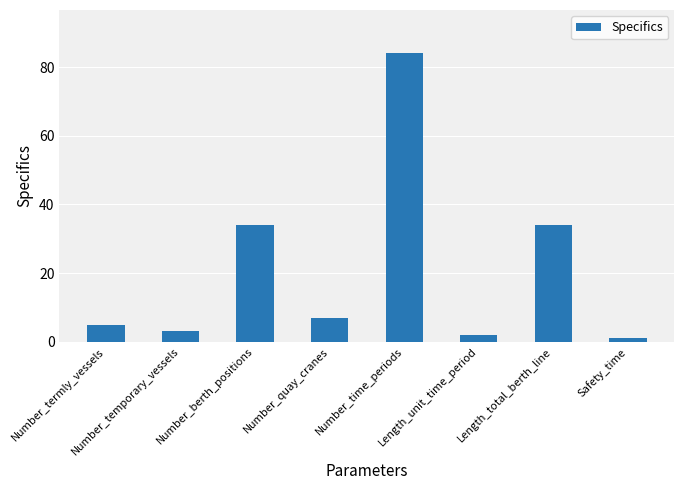

Reading left to right, what are all the values shown in this chart?

Number_termly_vessels=5	Number_temporary_vessels=3	Number_berth_positions=34	Number_quay_cranes=7	Number_time_periods=84	Length_unit_time_period=2	Length_total_berth_line=34	Safety_time=1